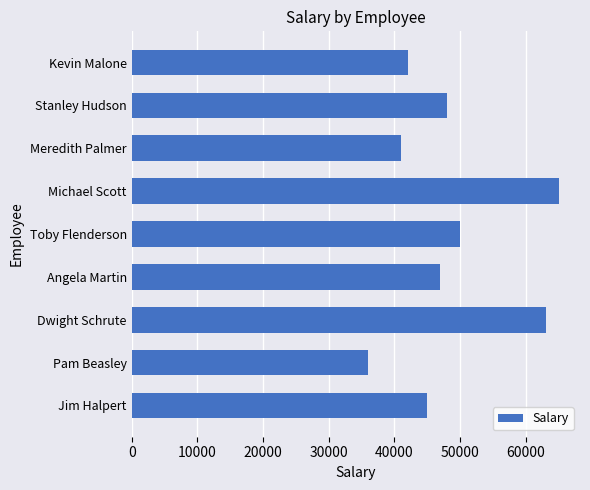

Count the number of categories in the chart.

9